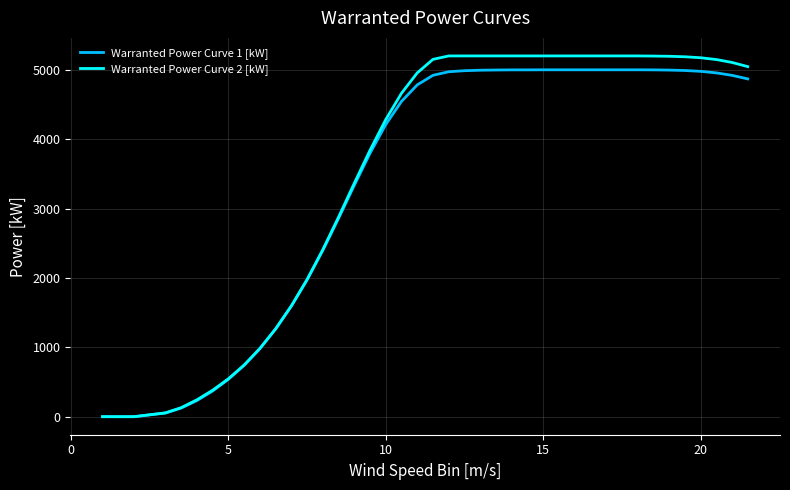

Which series has the largest range (max minus min)?

Warranted Power Curve 2 [kW]